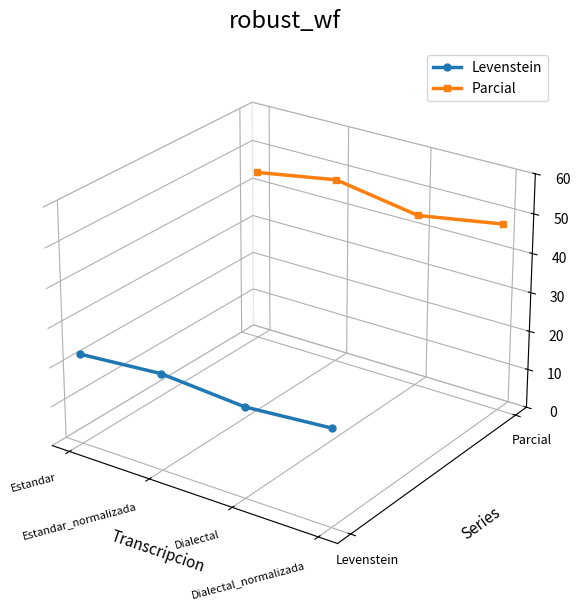

True or false: Levenstein and Parcial intersect in this chart.

False